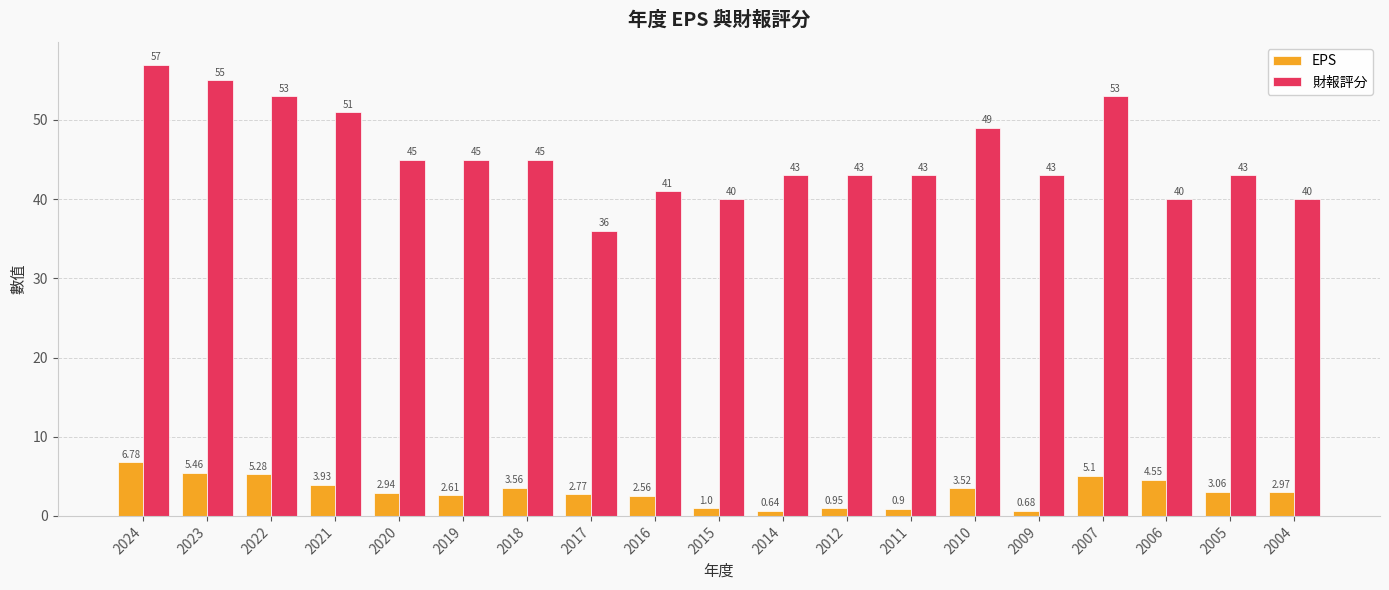

Which series has the largest total across all categories?

財報評分